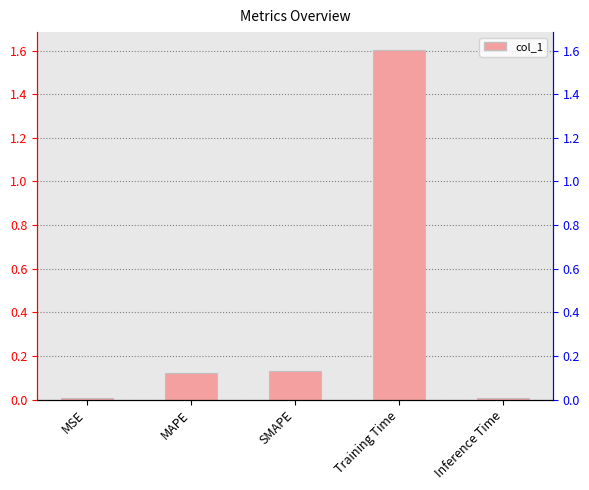

What is the difference between the second highest and minimum values?

0.1